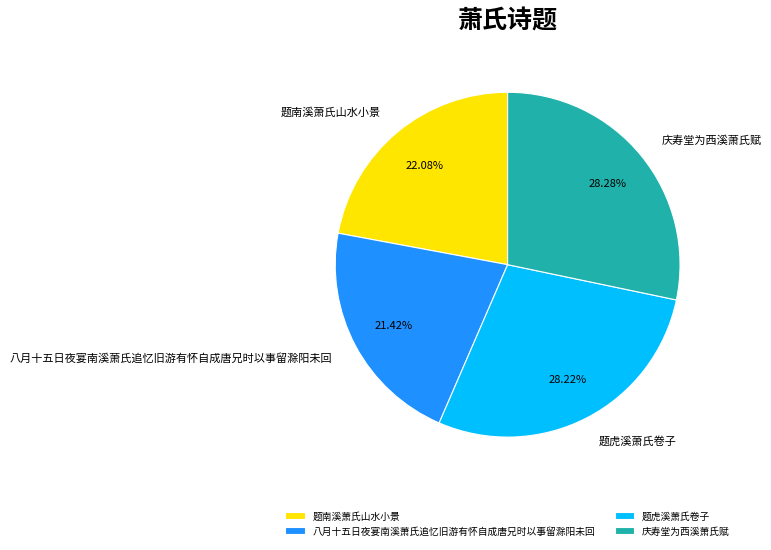

What is the ratio of the value at 题南溪萧氏山水小景 to the value at 八月十五日夜宴南溪萧氏追忆旧游有怀自成唐兄时以事留滁阳未回?

1.0